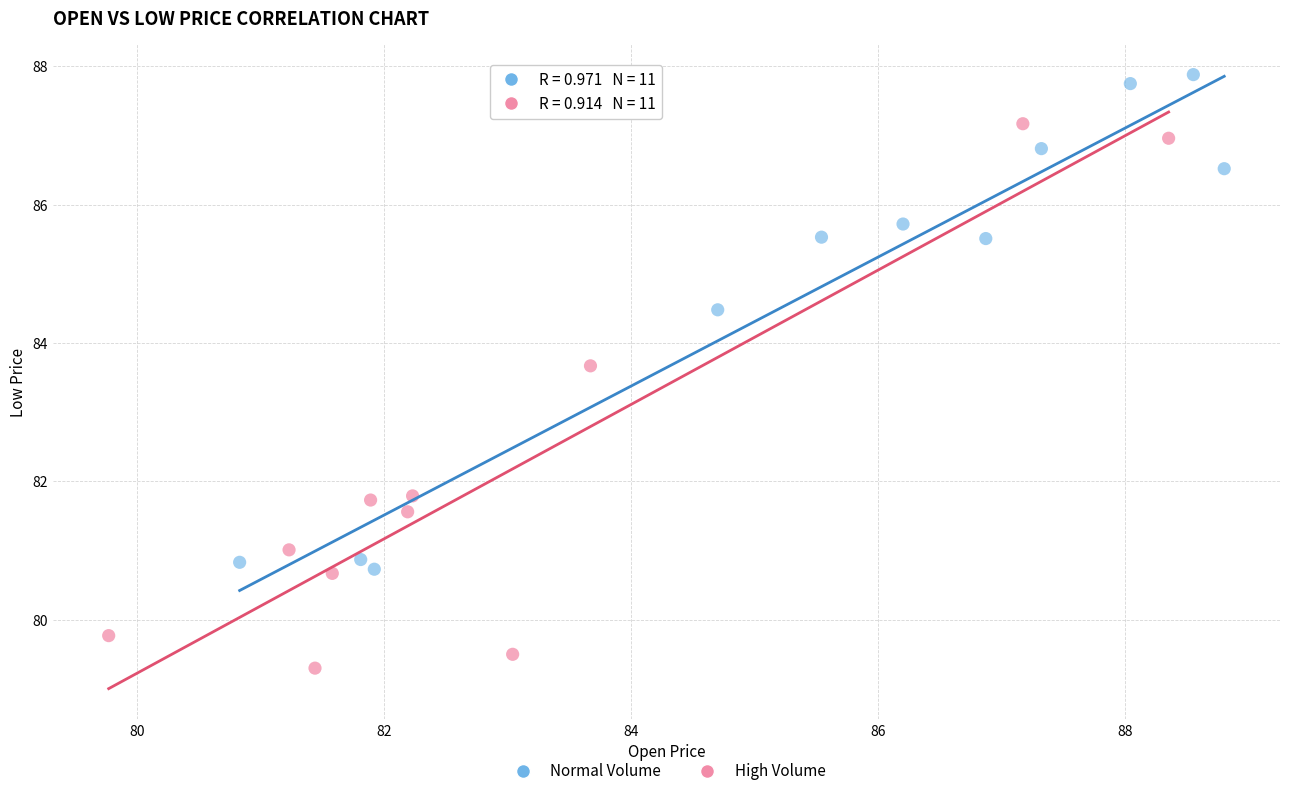

What are all the series names shown in the legend?

Normal Volume, High Volume